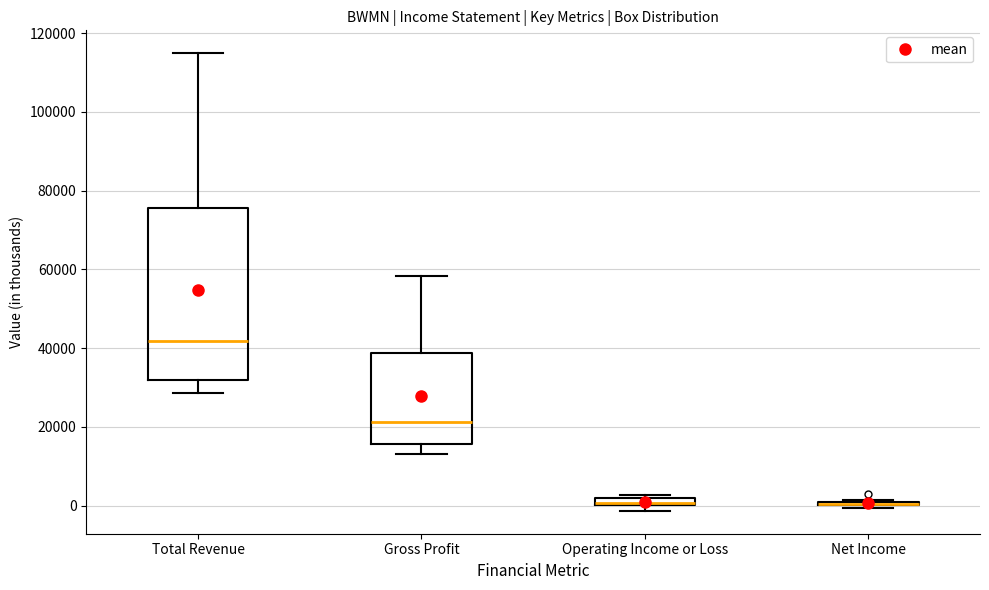

Where is the lower edge of the box for Operating Income or Loss on the y-axis? The values are not printed on the chart, so give them approximately, as read against the axis.

0